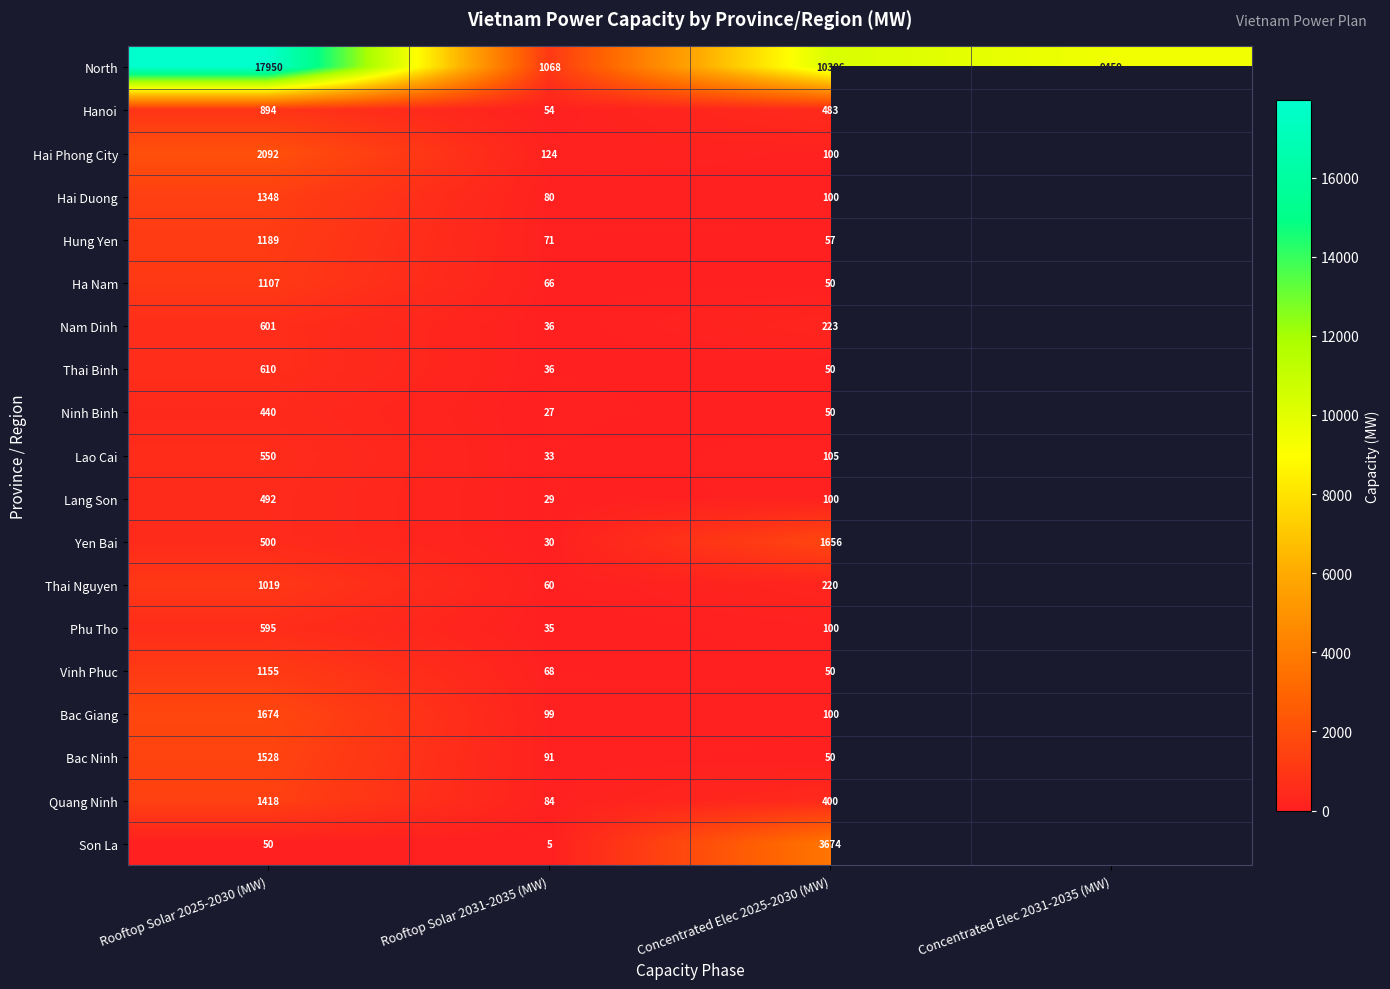

What is the total value across all series at Rooftop Solar 2025-2030 (MW)?

35212